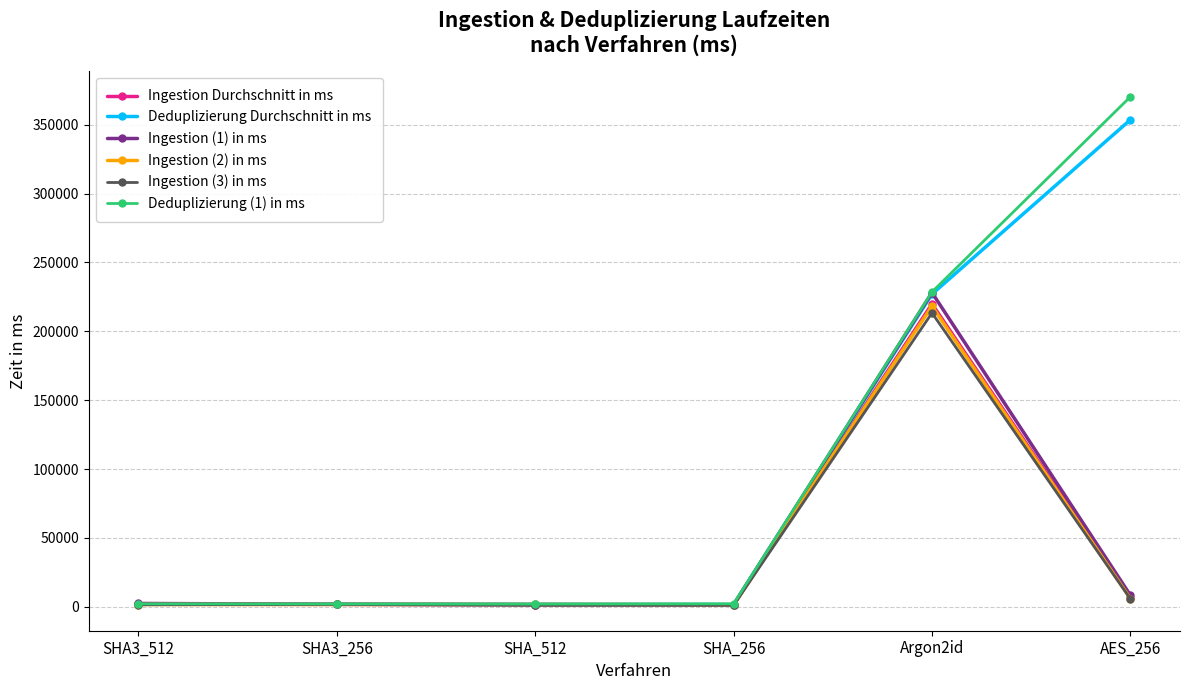

The value of Deduplizierung (1) in ms at Argon2id is 386247.8. True or false?

False